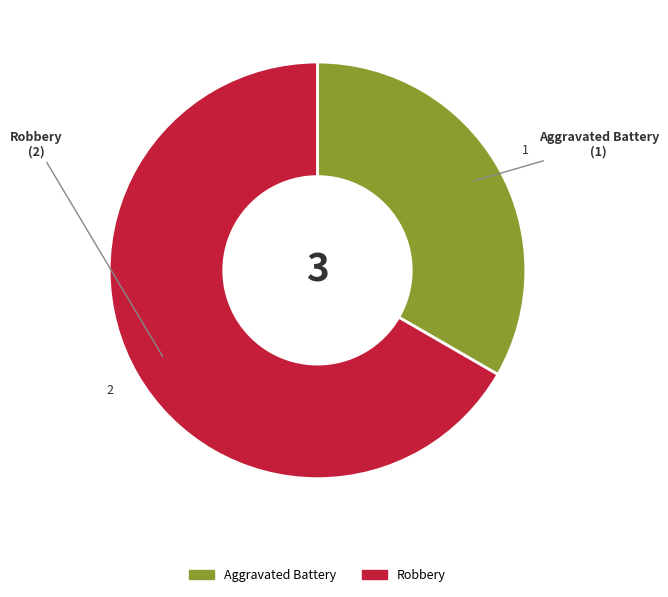

True or false: Robbery accounts for 60% of the total.

False